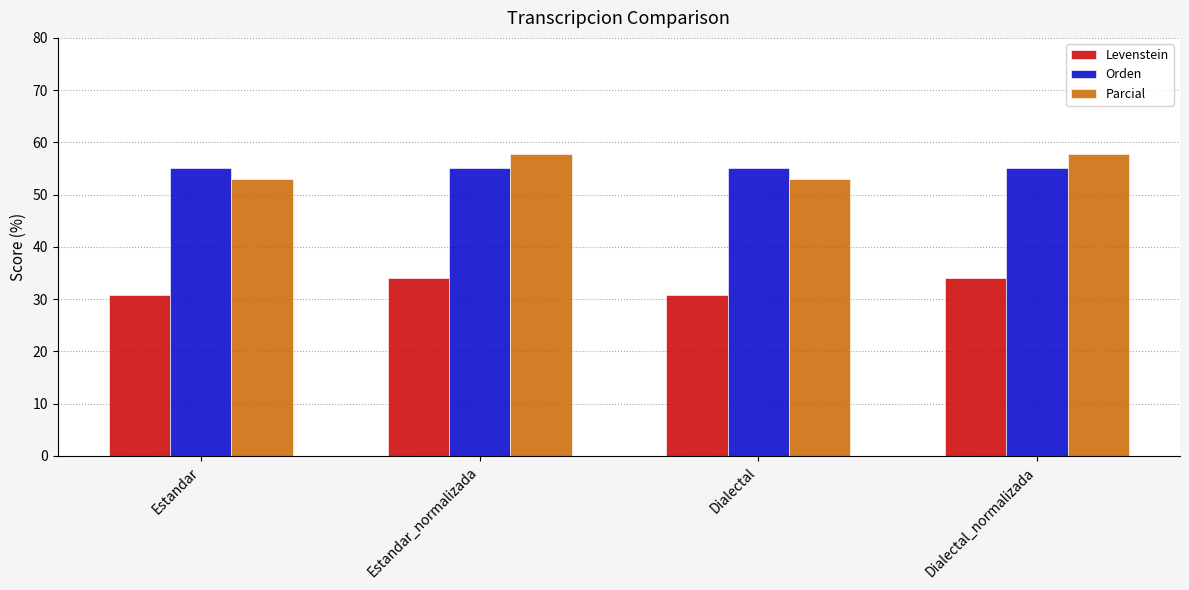

What is the difference between the second highest and second lowest values in the Levenstein series?

3.3